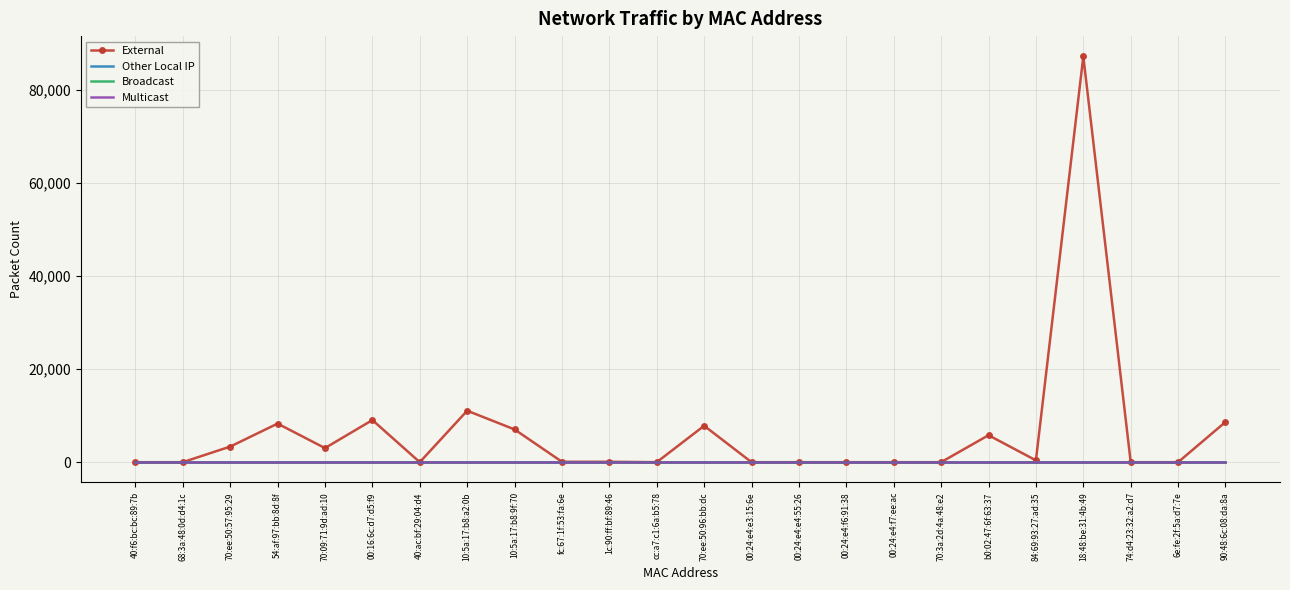

Is the value of Multicast at 70:3a:2d:4a:48:e2 greater than the value of External at 70:ee:50:96:bb:dc?

No